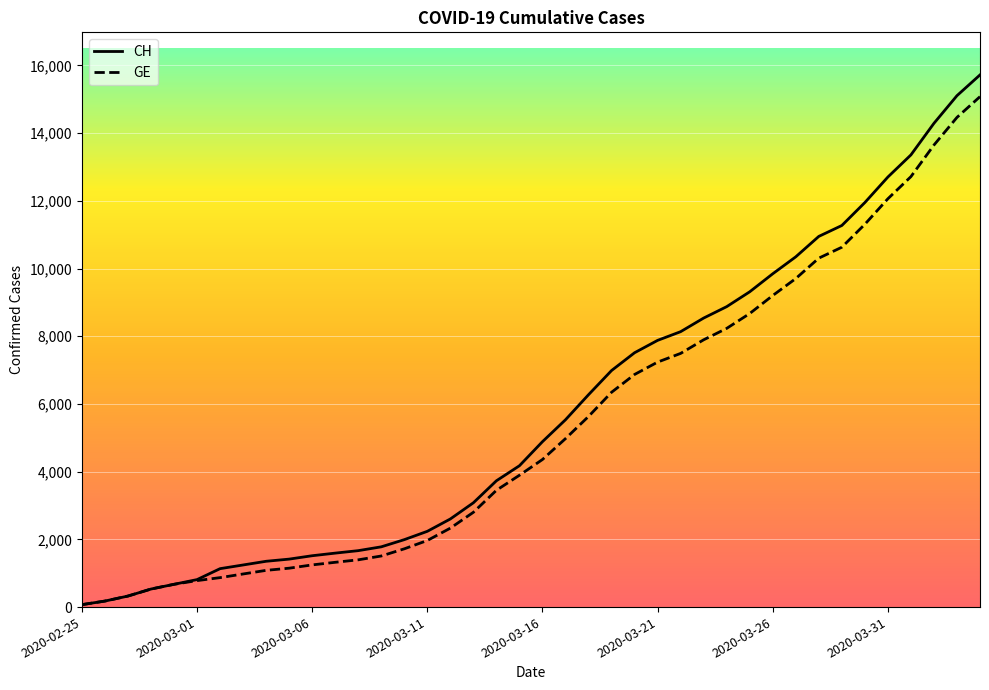

True or false: GE has a value of 80 at 2020-03-06.

False